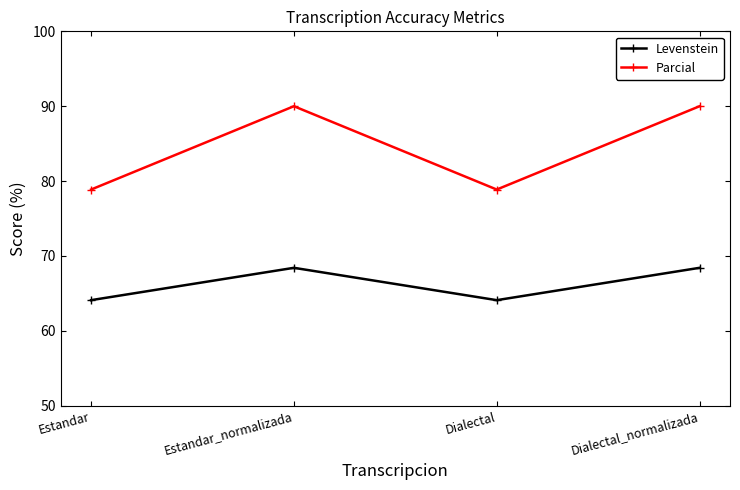

How many data points does each series have?

4